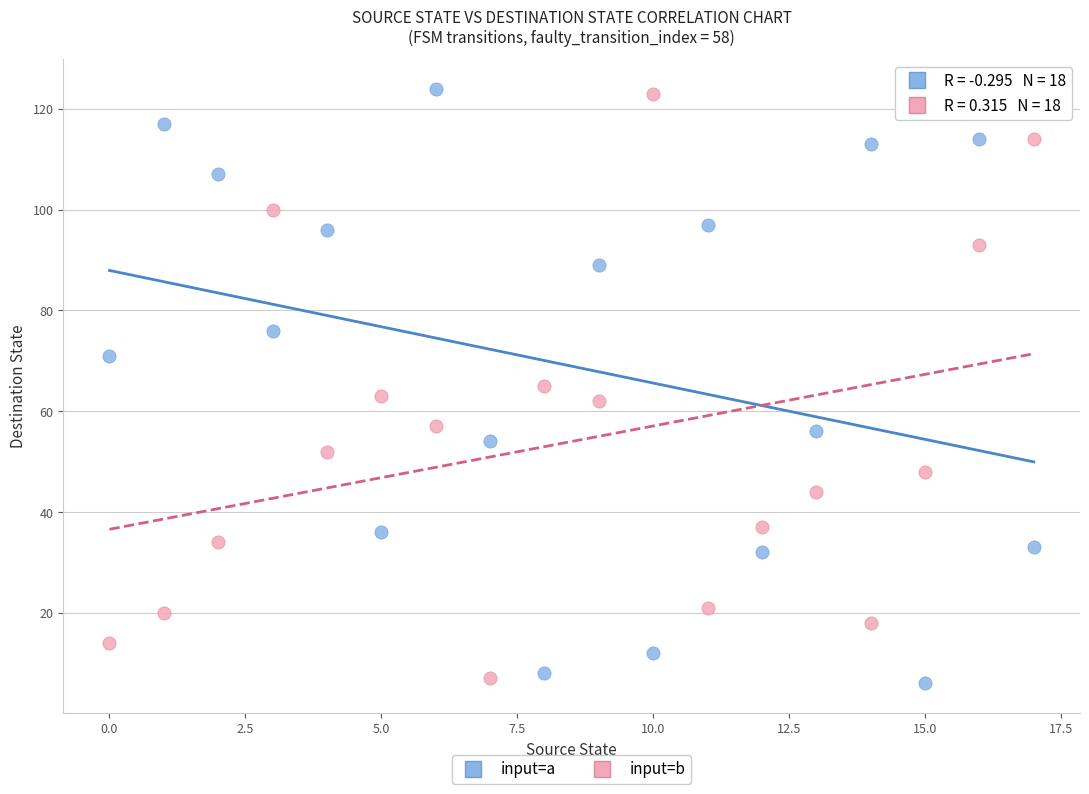

Across all data points, what is the range of Y values (max minus min)?

118